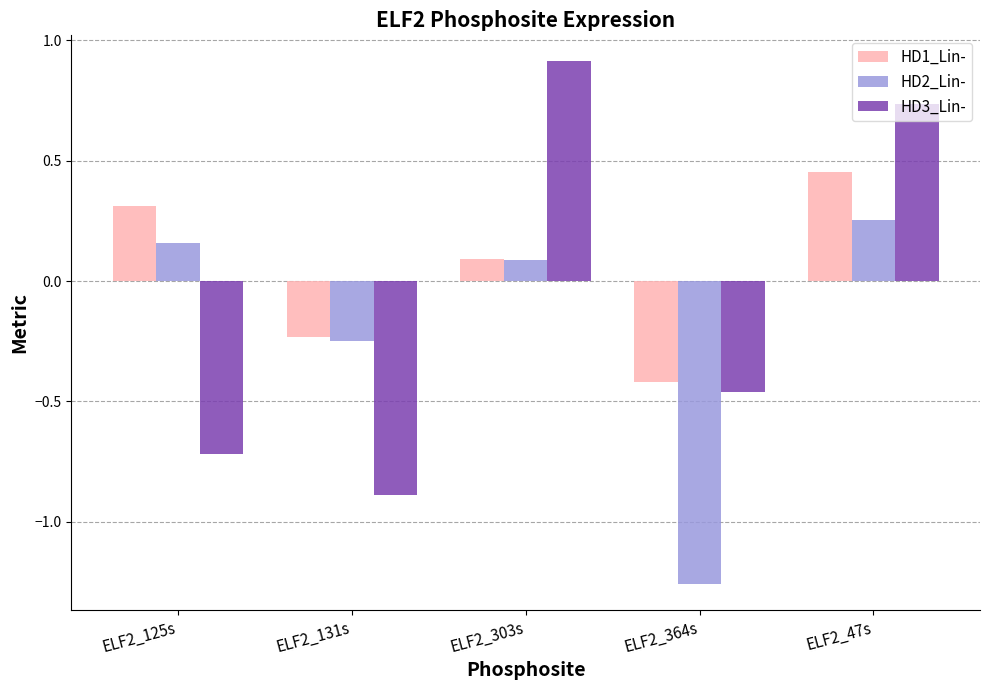

What is the label of the 2nd bar from the left?

ELF2_131s